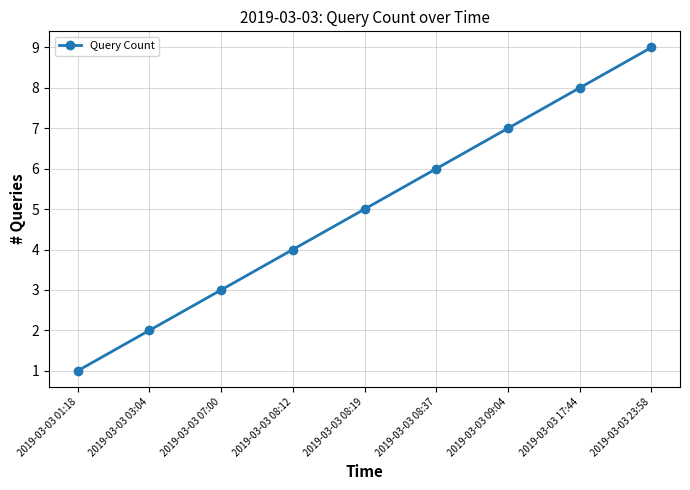

True or false: there are more than 2 points higher than both neighbors.

False